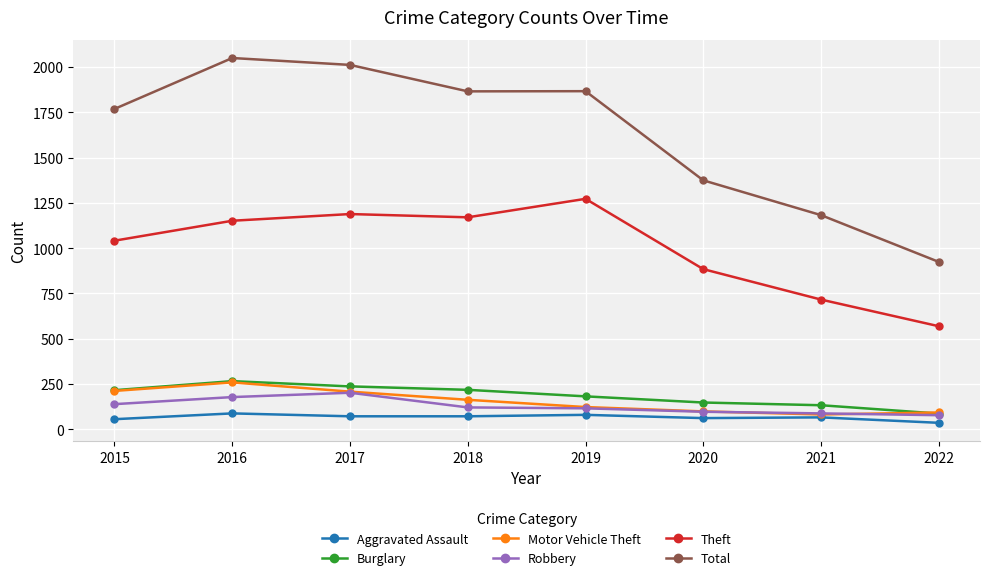

True or false: Aggravated Assault has a value of 66 at 2021.

True